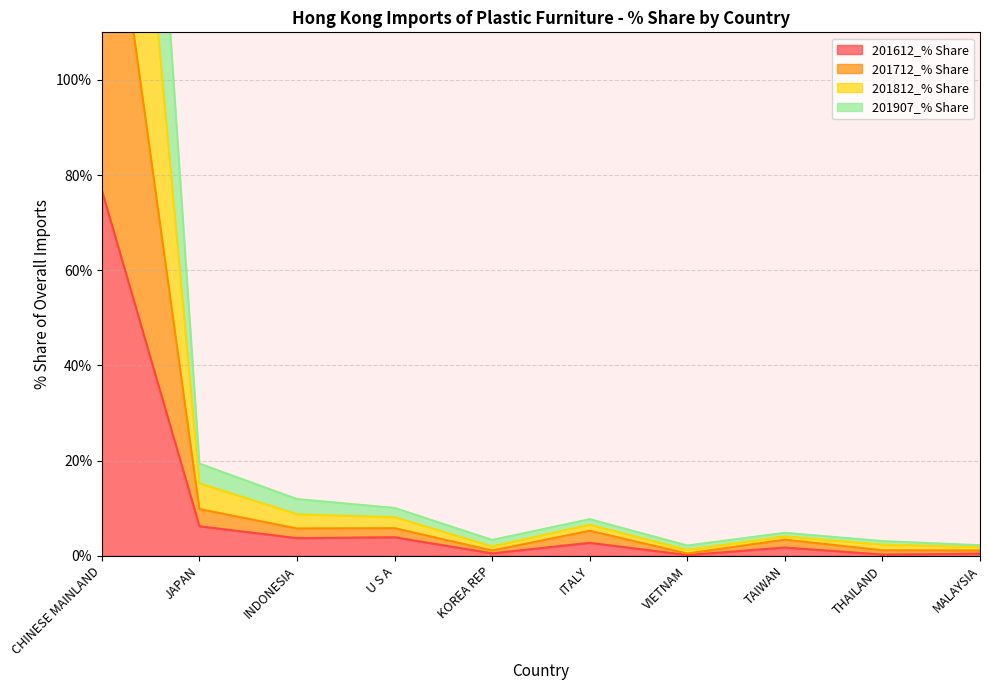

Which has a higher value, INDONESIA or CHINESE MAINLAND?

CHINESE MAINLAND